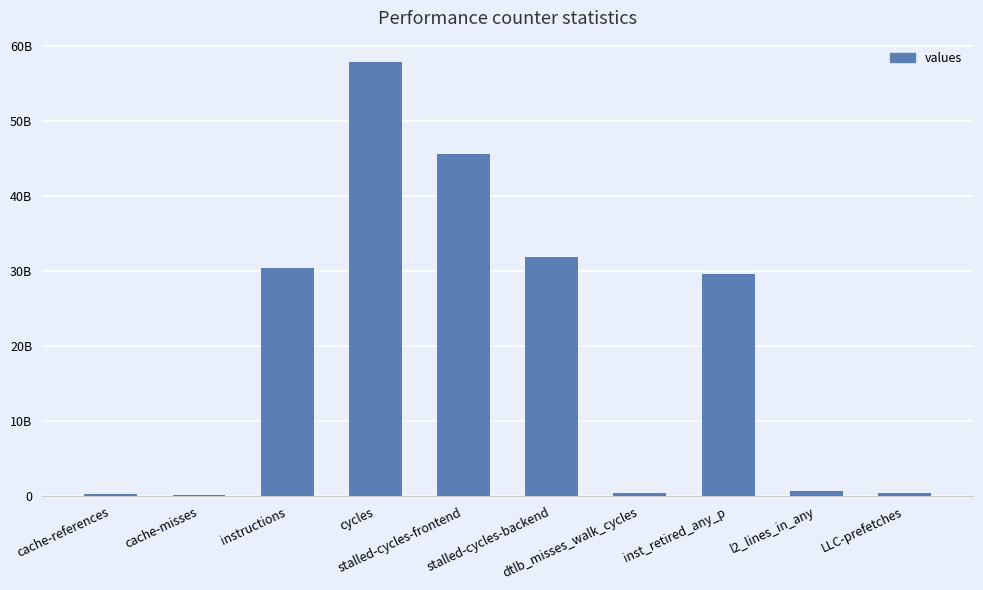

Rank the categories by value from highest to lowest.

cycles, stalled-cycles-frontend, stalled-cycles-backend, instructions, inst_retired_any_p, l2_lines_in_any, LLC-prefetches, dtlb_misses_walk_cycles, cache-references, cache-misses